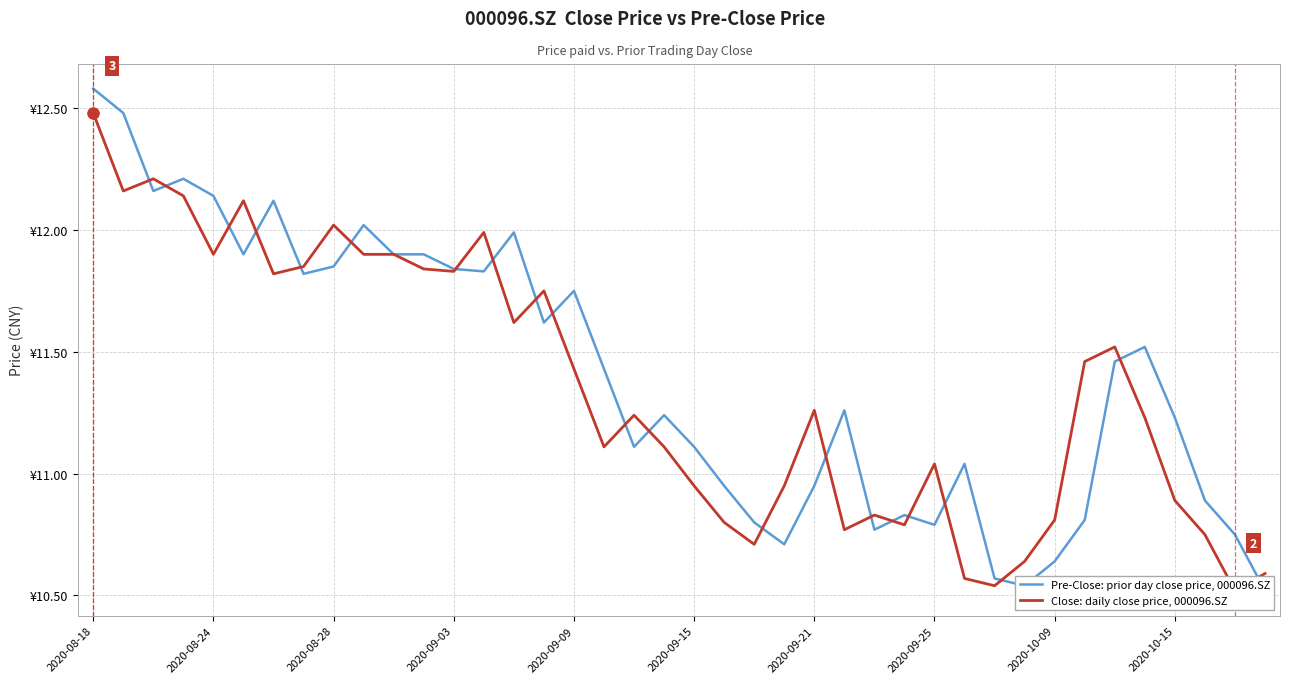

Which series reaches the minimum Y coordinate?

Pre-Close: prior day close price, 000096.SZ